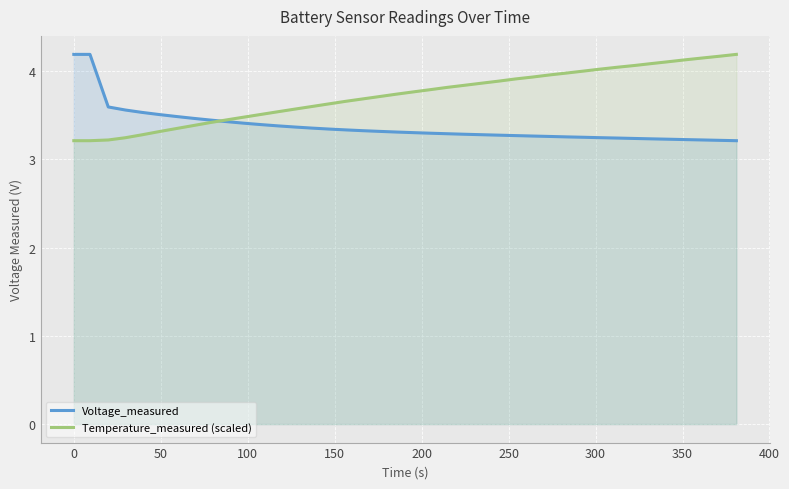

Which series has the largest total across all categories?

Temperature_measured (scaled)